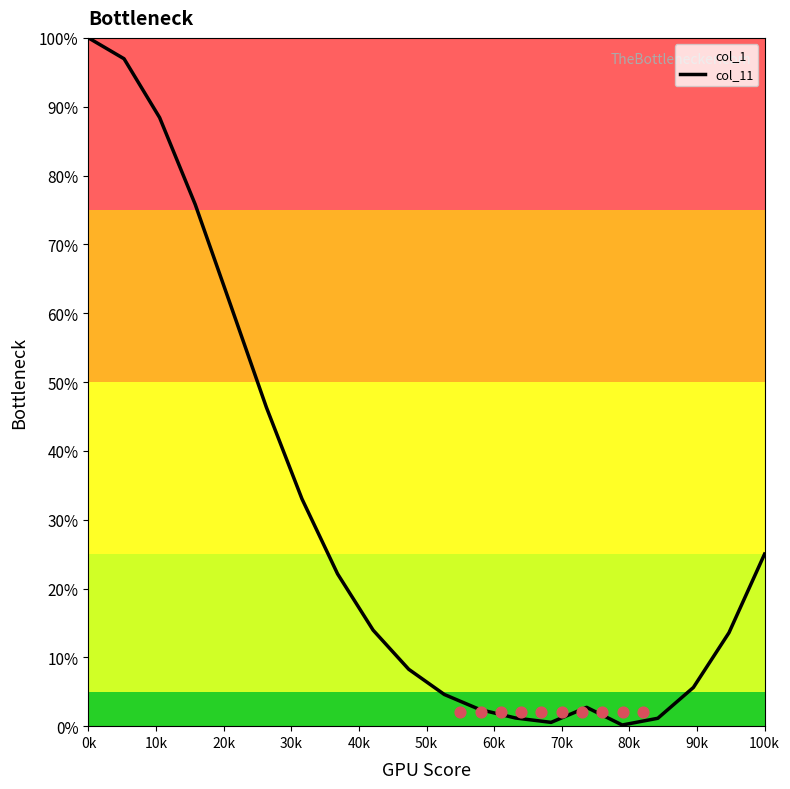

What is the highest value of the col_11 series?

100.0